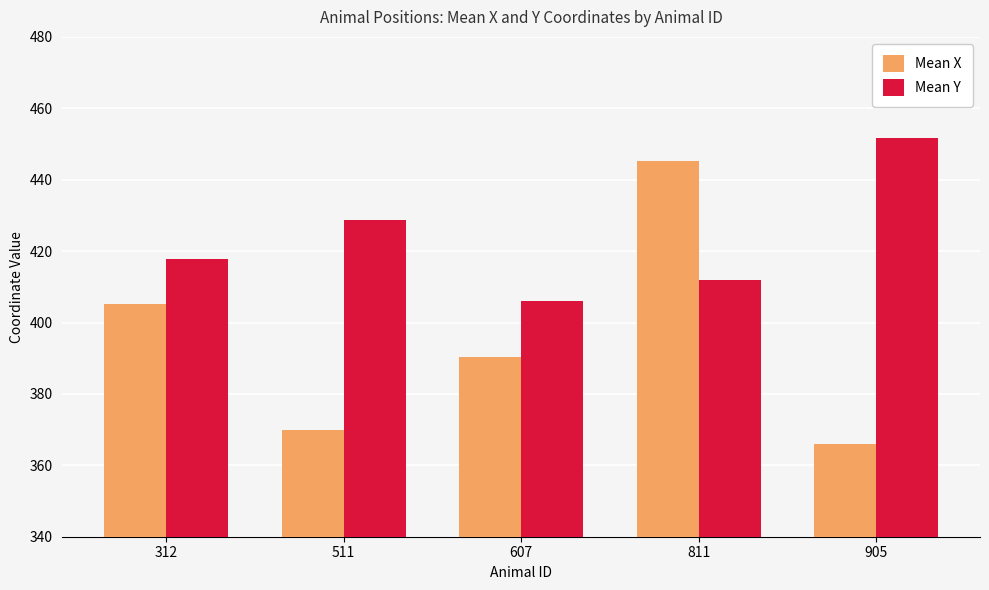

What is the lowest value of the Mean Y series?

405.9